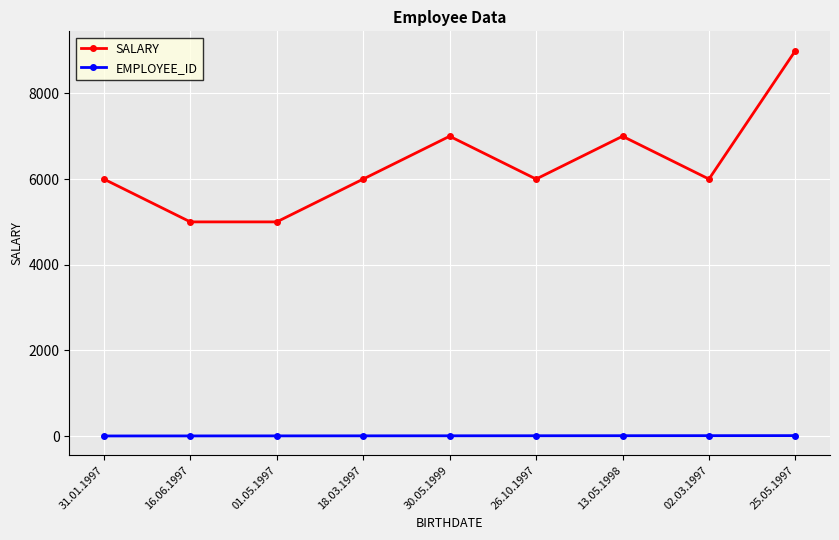

The value of SALARY at 16.06.1997 is 5000. True or false?

True